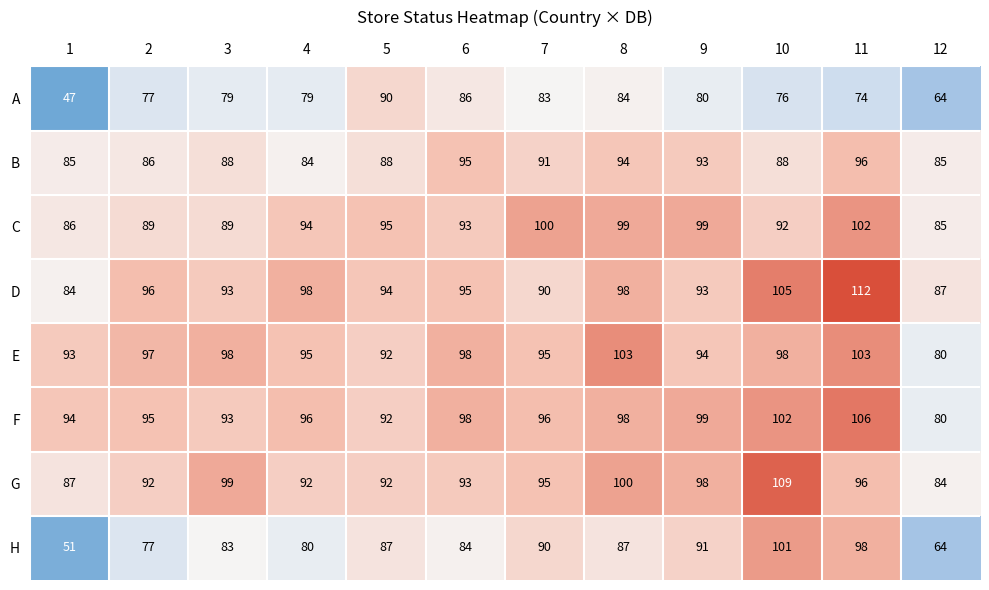

What is the maximum value shown in the chart?

112